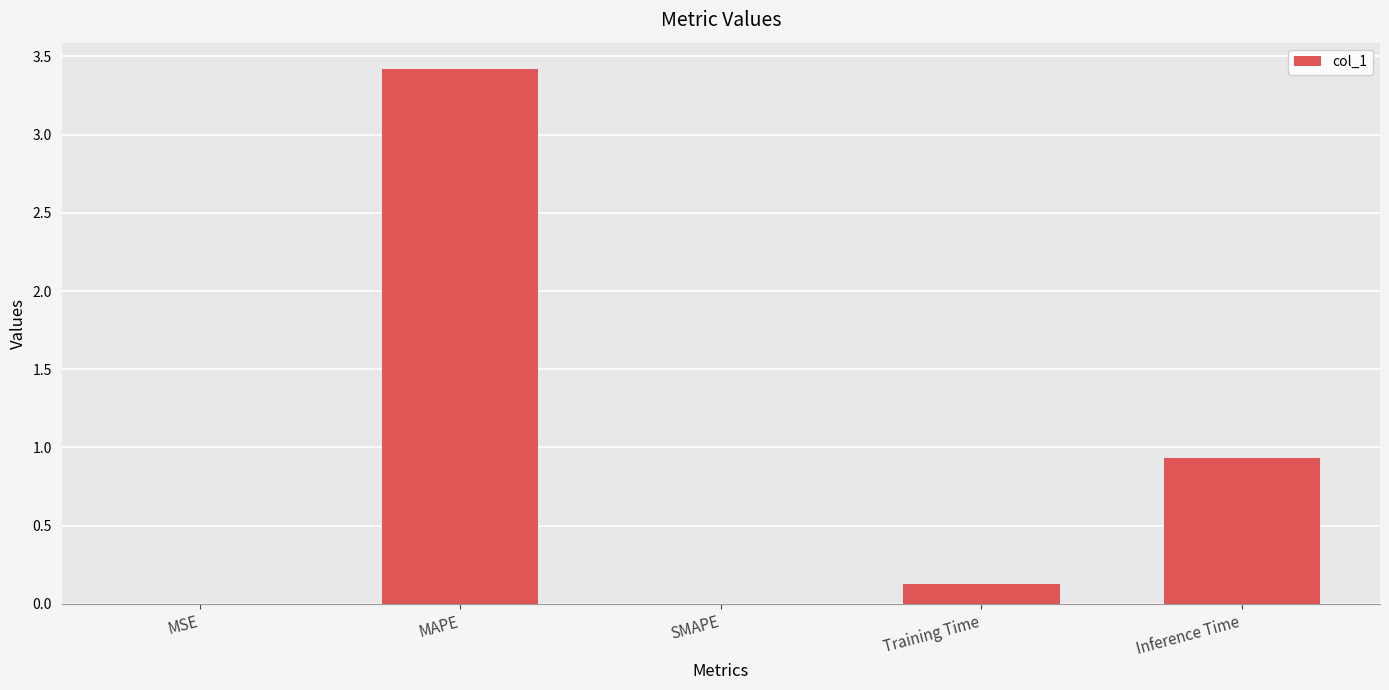

True or false: the data shows 3.4 at MAPE.

True